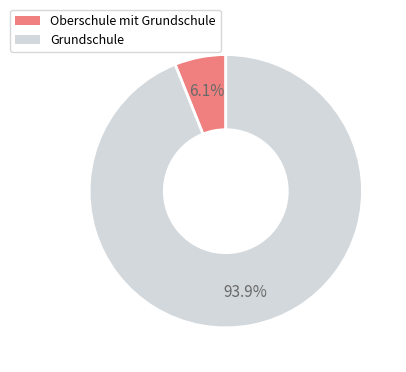

How much of the chart is everything except Grundschule?

6.1%